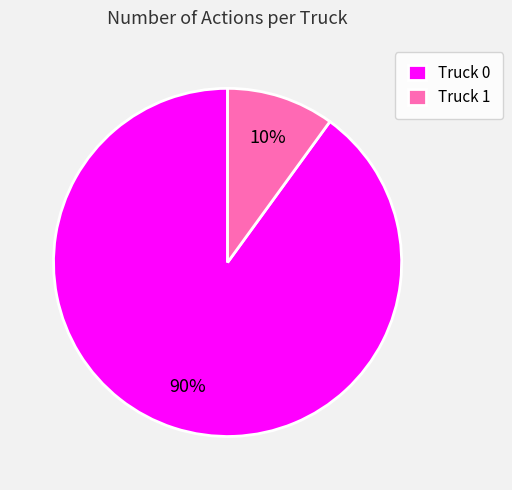

Is Truck 1 the majority of the pie?

No